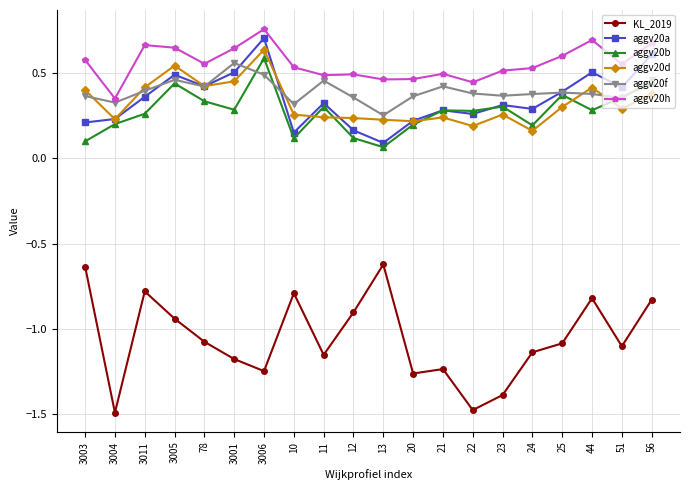

Where is the first local minimum for aggv20d?

3004